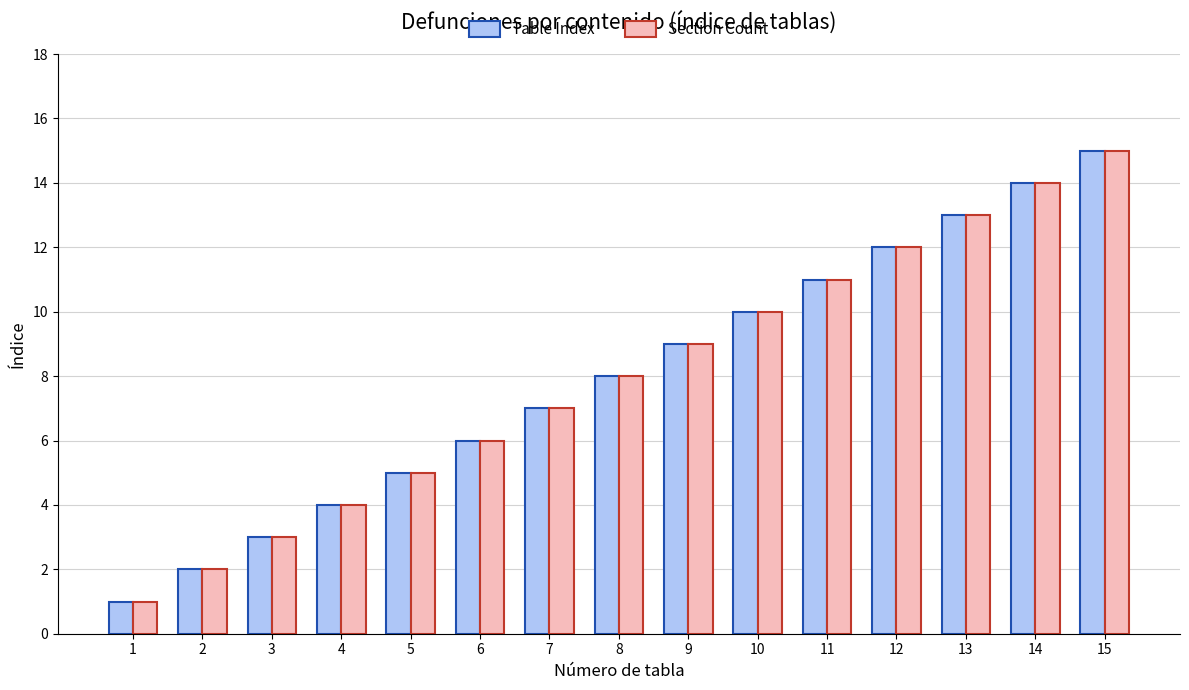

At which category is the sum across all series the highest?

15